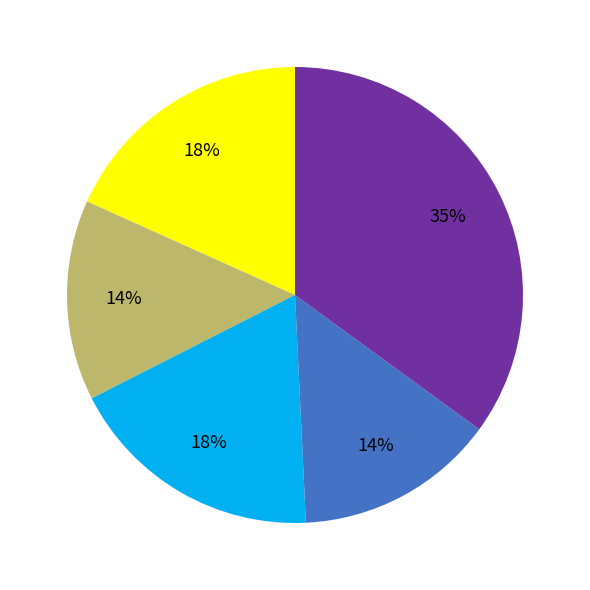

Is there a majority slice in this chart?

No